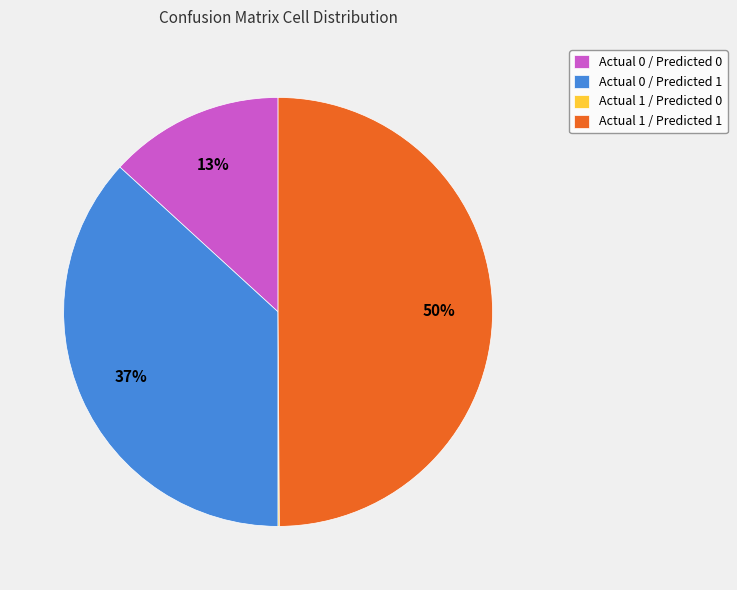

Which has a higher value, Actual 1 / Predicted 1 or Actual 0 / Predicted 1?

Actual 1 / Predicted 1